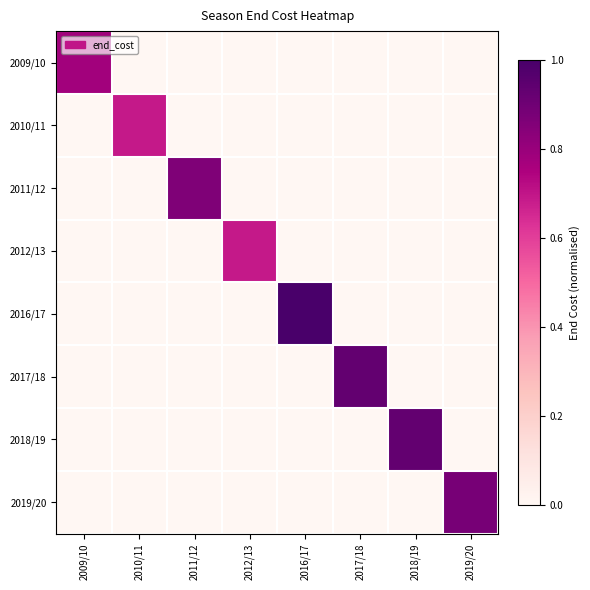

Reading right to left, extract all data points from this chart.

2009/10: 2019/20=0.0	2018/19=0.0	2017/18=0.0	2016/17=0.0	2012/13=0.0	2011/12=0.0	2010/11=0.0	2009/10=0.8
2010/11: 2019/20=0.0	2018/19=0.0	2017/18=0.0	2016/17=0.0	2012/13=0.0	2011/12=0.0	2010/11=0.7	2009/10=0.0
2011/12: 2019/20=0.0	2018/19=0.0	2017/18=0.0	2016/17=0.0	2012/13=0.0	2011/12=0.9	2010/11=0.0	2009/10=0.0
2012/13: 2019/20=0.0	2018/19=0.0	2017/18=0.0	2016/17=0.0	2012/13=0.7	2011/12=0.0	2010/11=0.0	2009/10=0.0
2016/17: 2019/20=0.0	2018/19=0.0	2017/18=0.0	2016/17=1.0	2012/13=0.0	2011/12=0.0	2010/11=0.0	2009/10=0.0
2017/18: 2019/20=0.0	2018/19=0.0	2017/18=0.9	2016/17=0.0	2012/13=0.0	2011/12=0.0	2010/11=0.0	2009/10=0.0
2018/19: 2019/20=0.0	2018/19=0.9	2017/18=0.0	2016/17=0.0	2012/13=0.0	2011/12=0.0	2010/11=0.0	2009/10=0.0
2019/20: 2019/20=0.9	2018/19=0.0	2017/18=0.0	2016/17=0.0	2012/13=0.0	2011/12=0.0	2010/11=0.0	2009/10=0.0